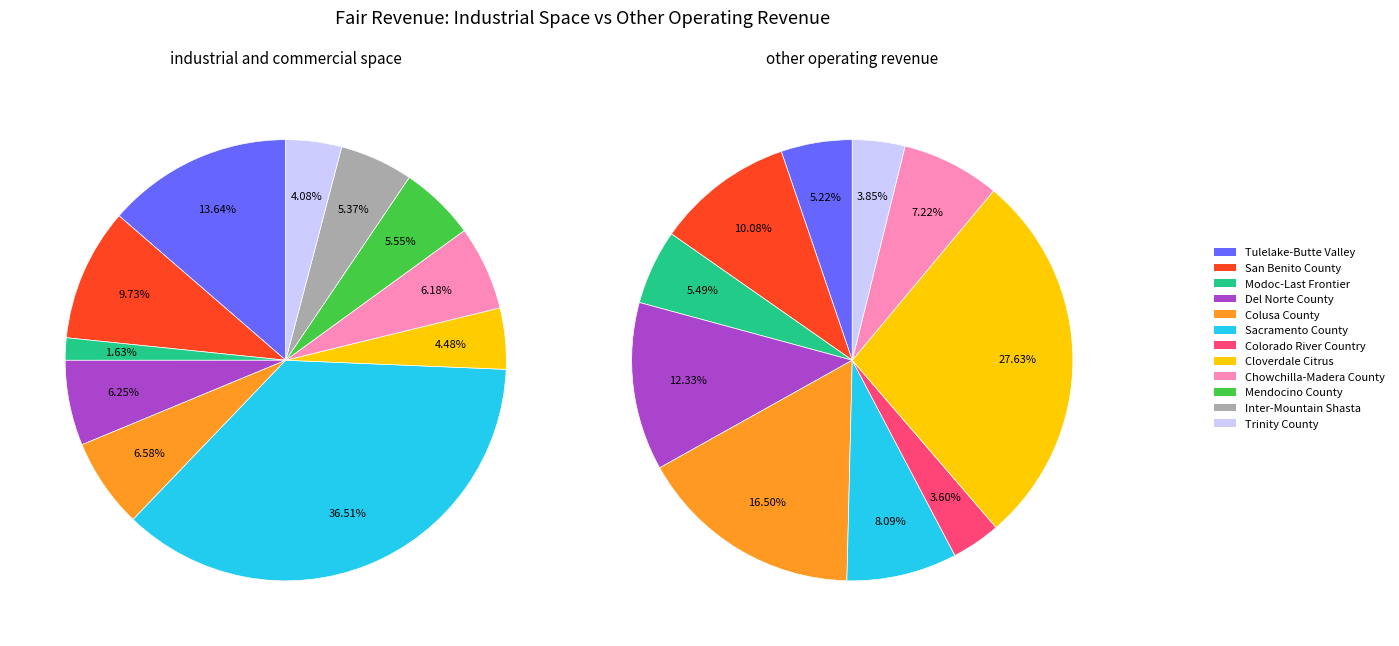

What percentage is the 9 slice, to the nearest percent?

6%